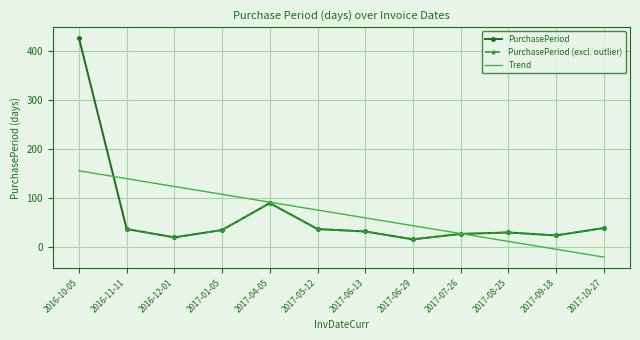

What is the difference between the values at 2016-11-11 and 2016-10-05?

390